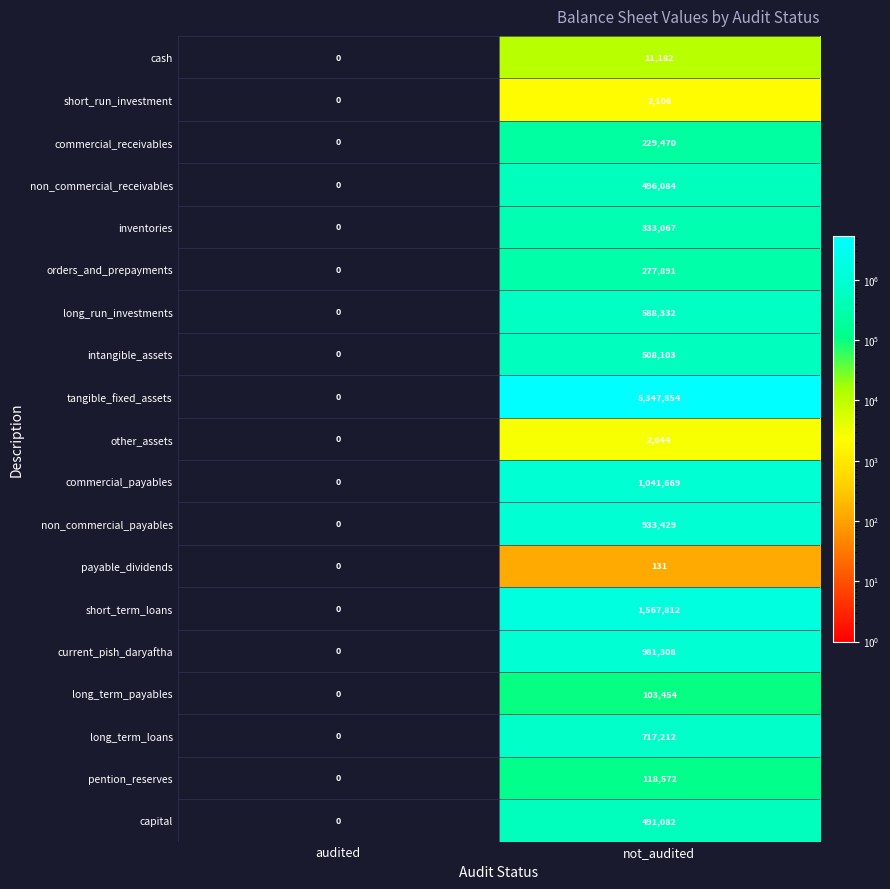

Count the number of data series in this chart.

19